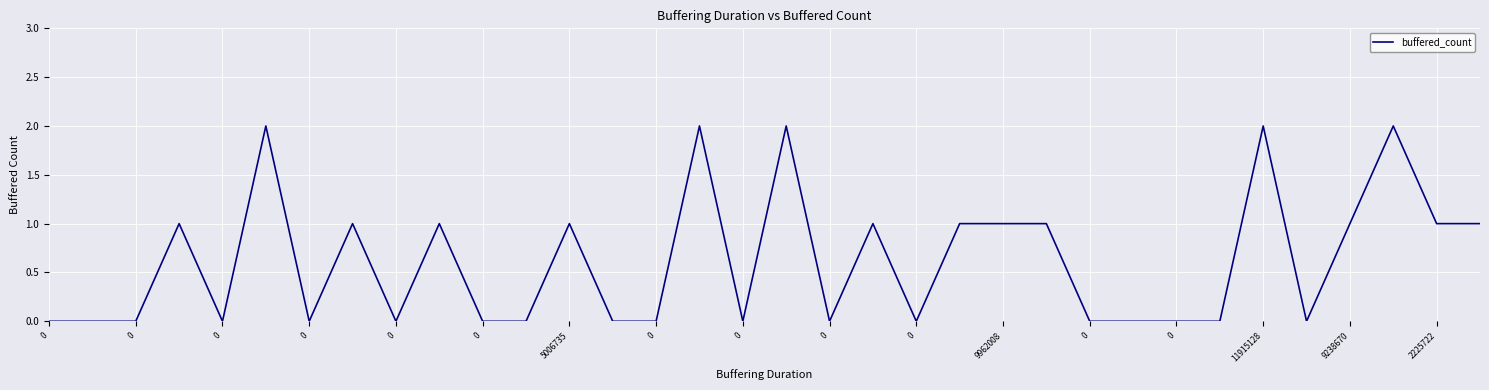

How many lines are shown in the chart?

1